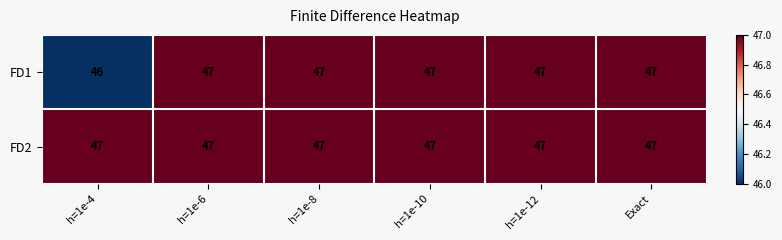

The FD2 series shows 47 at h=1e-6. True or false?

True